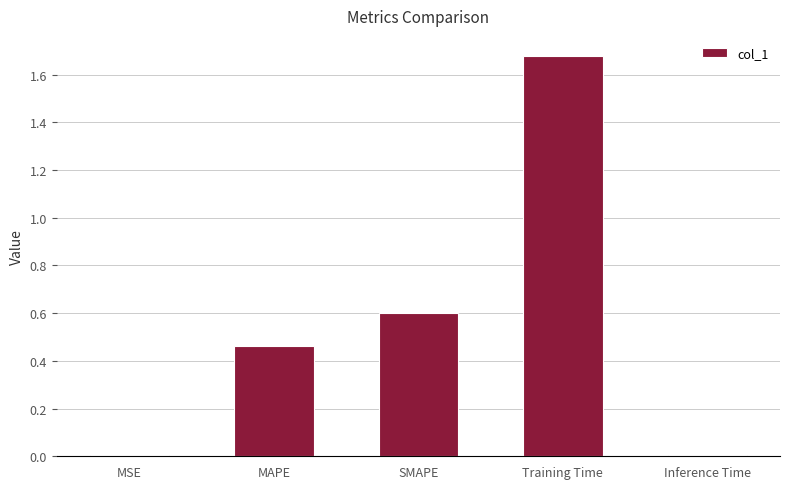

Does the chart contain stacked bars?

No